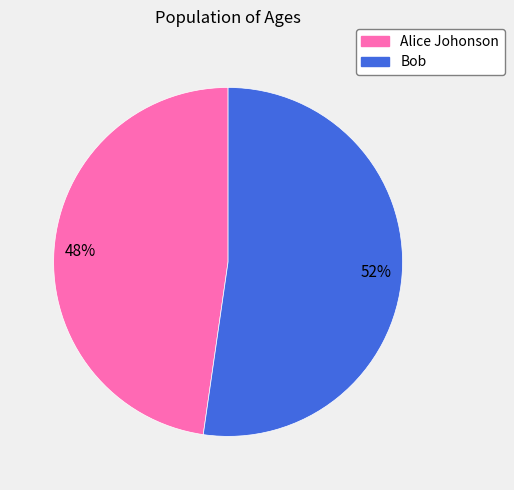

To the nearest percent, what is the combined percentage of Alice Johonson and Bob?

100%